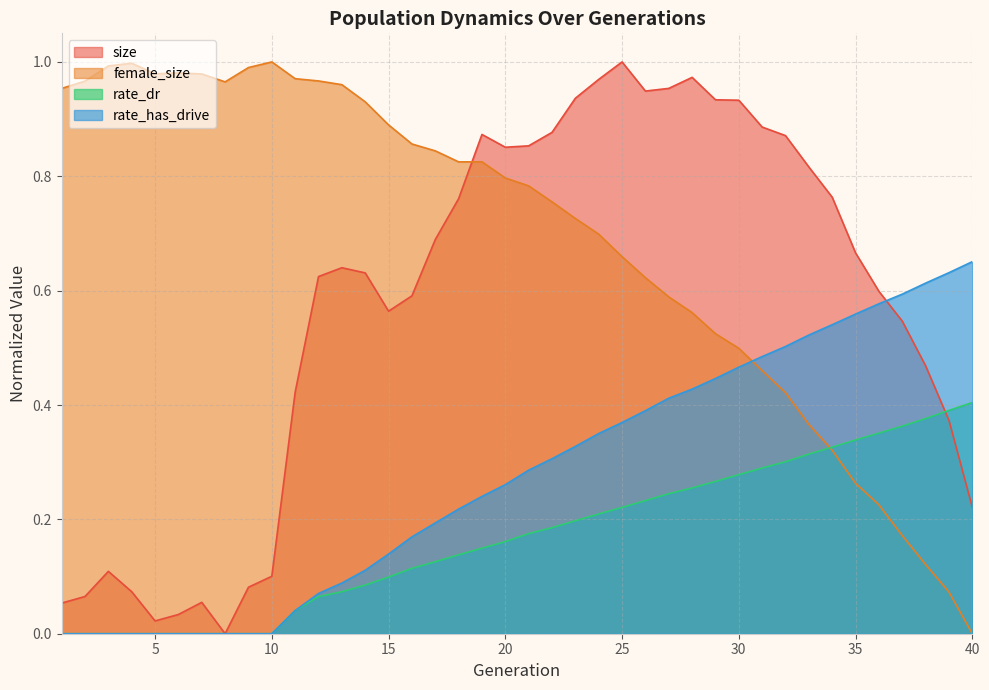

What is the average value of the size series?

0.6